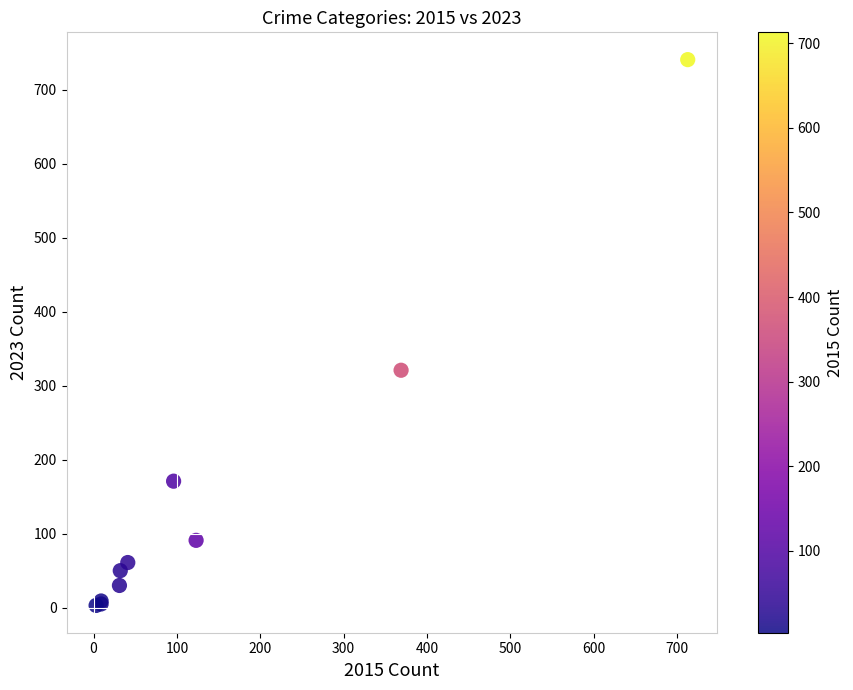

What Y value in the scatter plot is closest to 372?

321